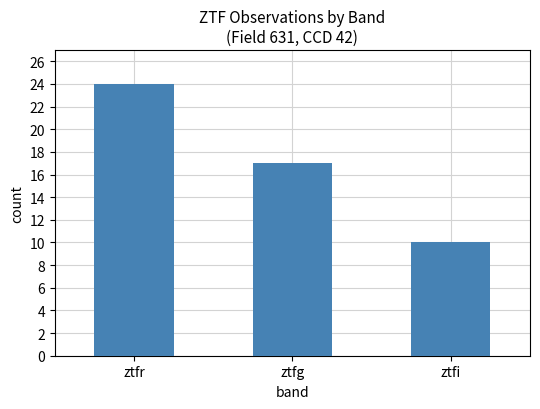

What is the label of the 2nd bar from the left?

ztfg